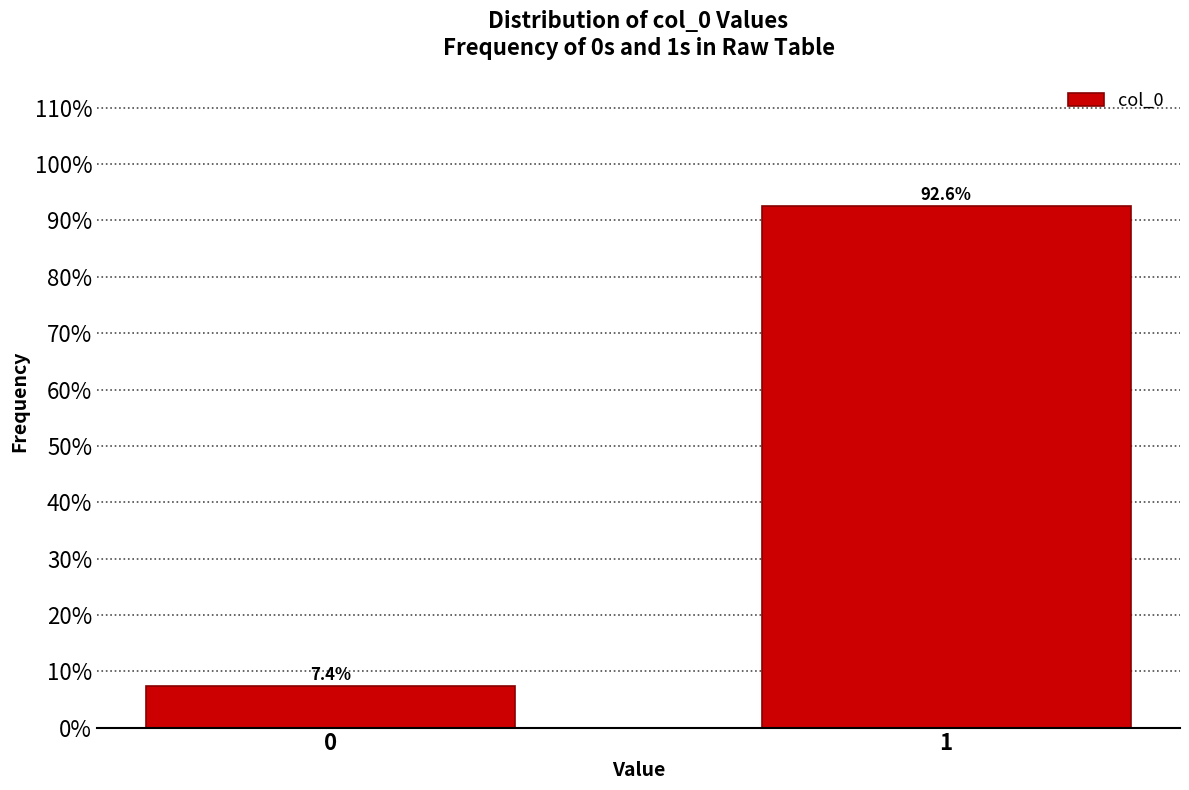

Reading right to left, transcribe all the data shown in this chart.

1=92.6	0=7.4